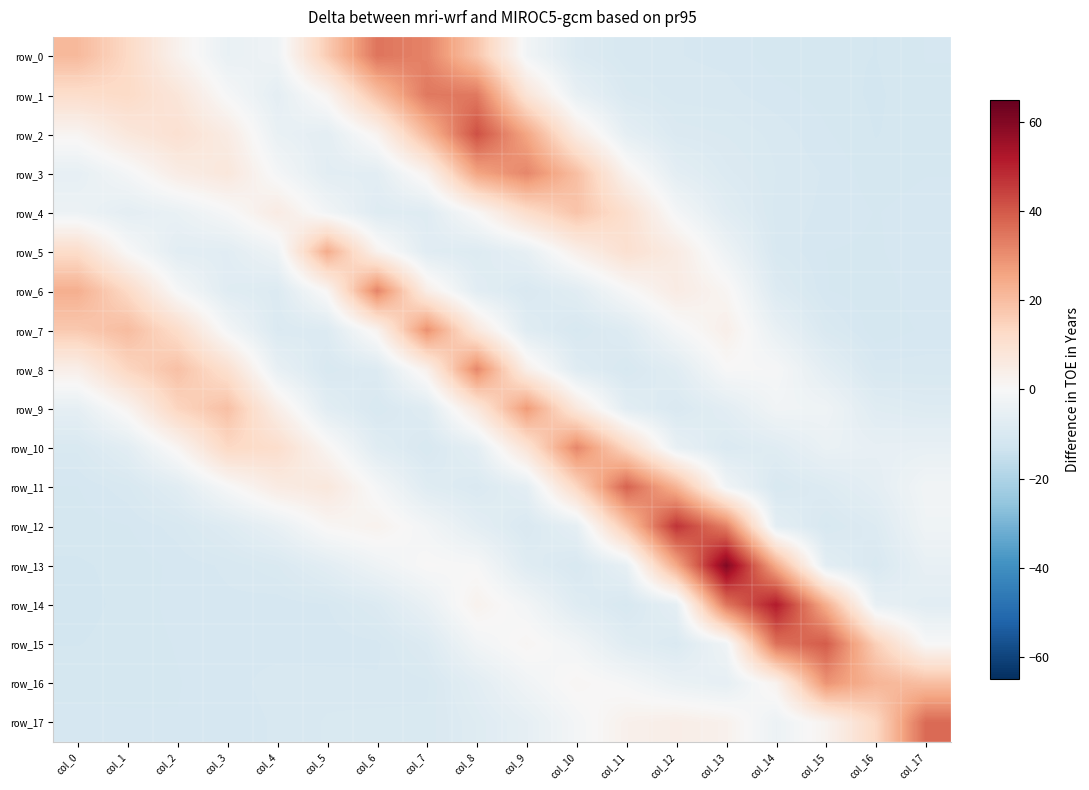

Where is row_17 nearest to the value 12?

col_16